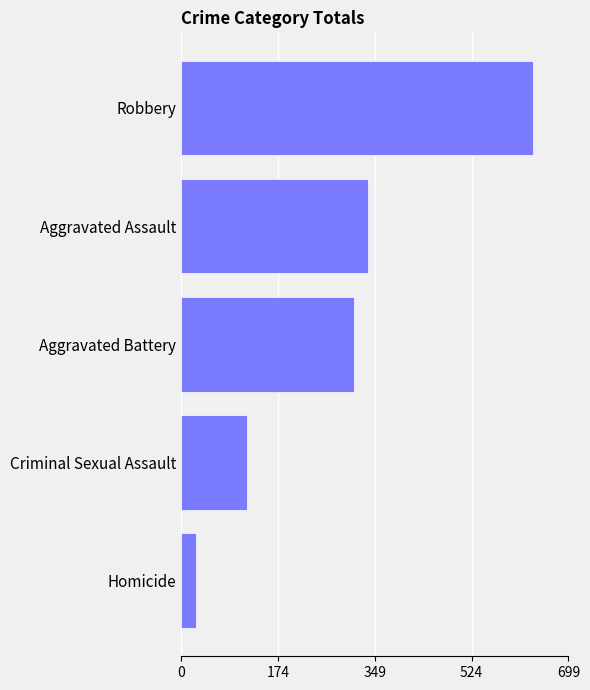

What value does the data have at Criminal Sexual Assault, to the nearest 10?

120